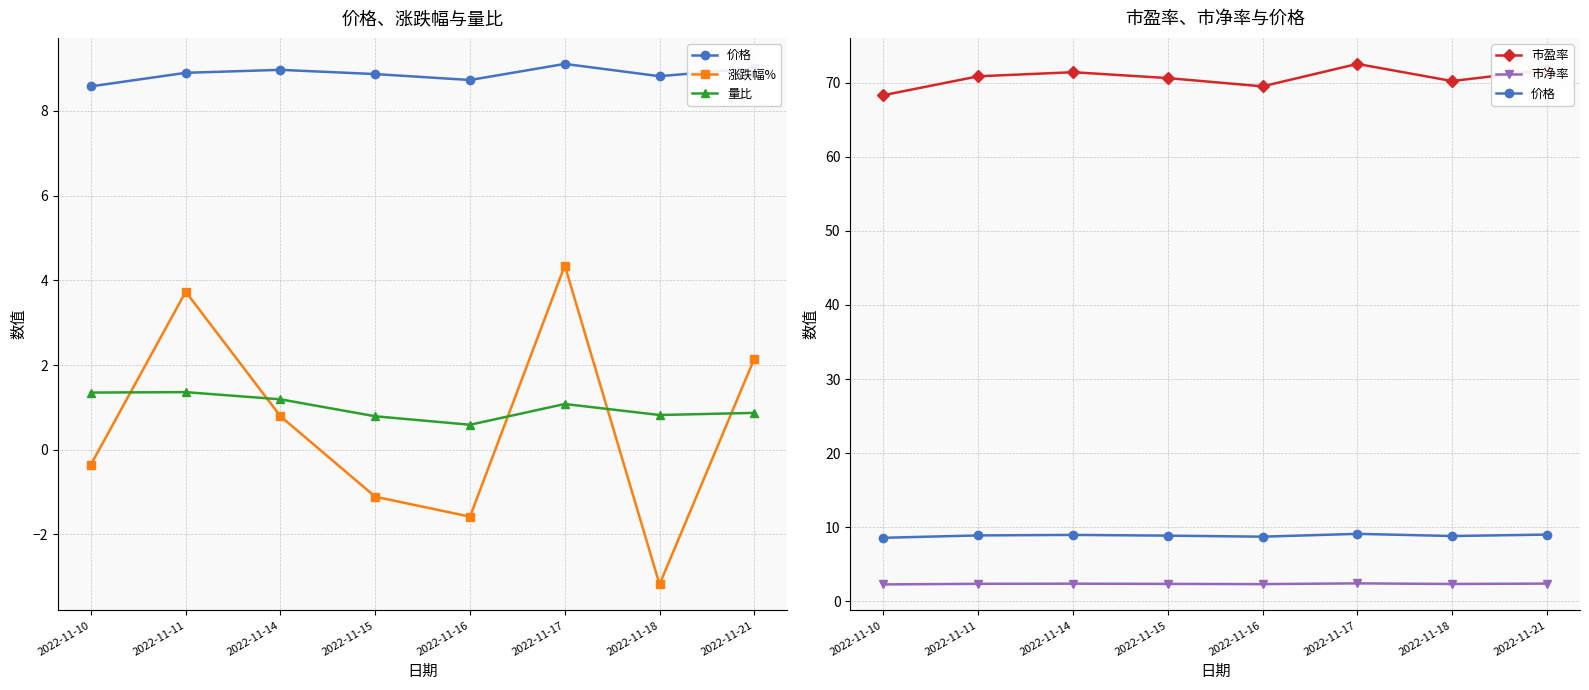

True or false: 市盈率 has a value of 15.5 at 2022-11-15.

False